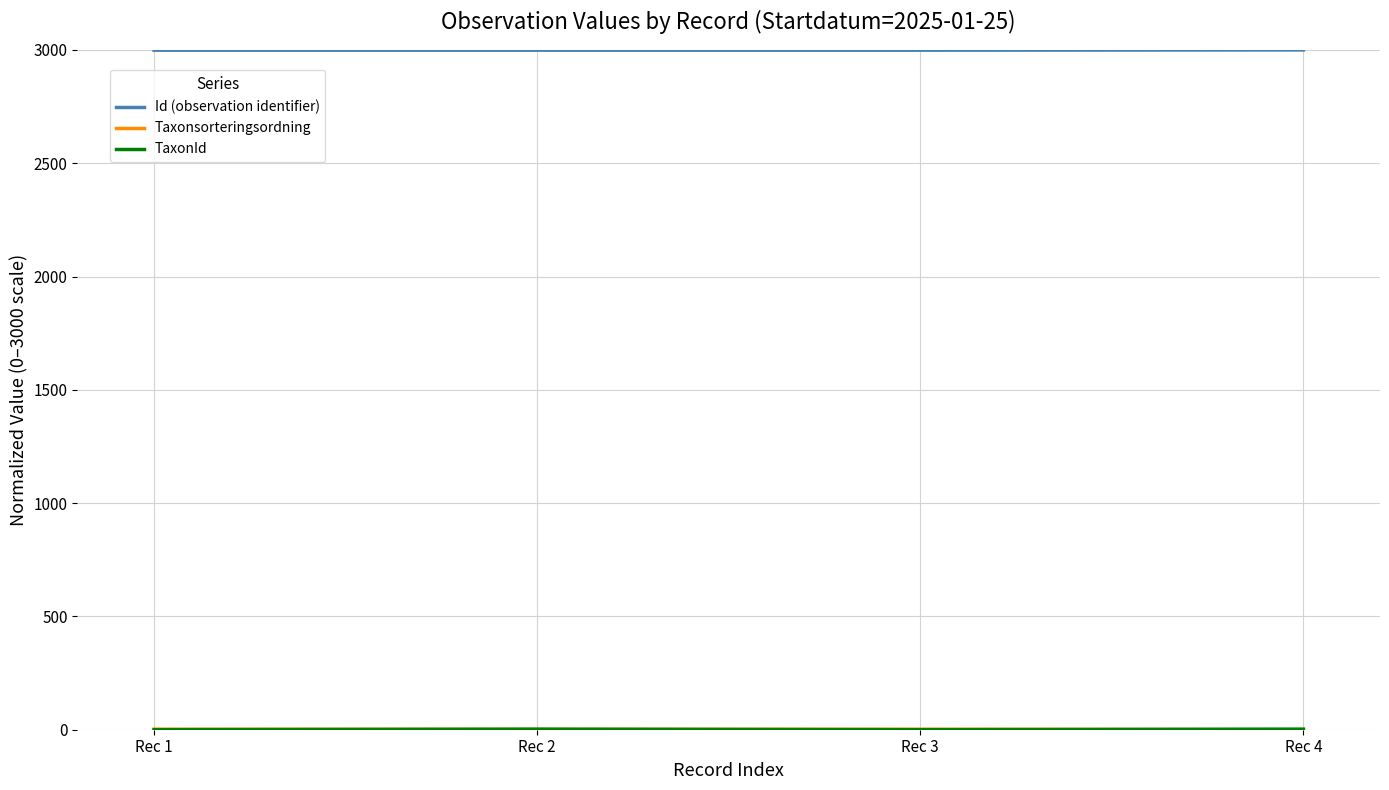

What is the total value across all series at Rec 4?

3002.7